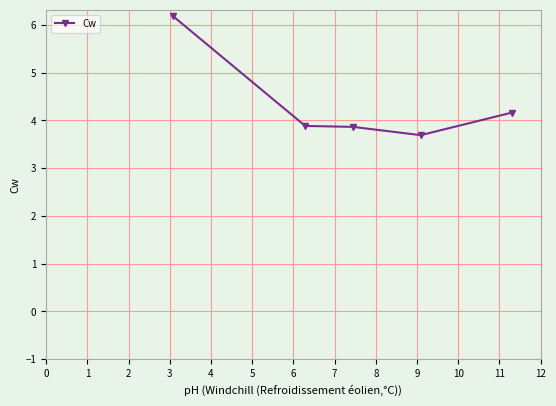

True or false: the data has more than 1 interior local peaks.

False